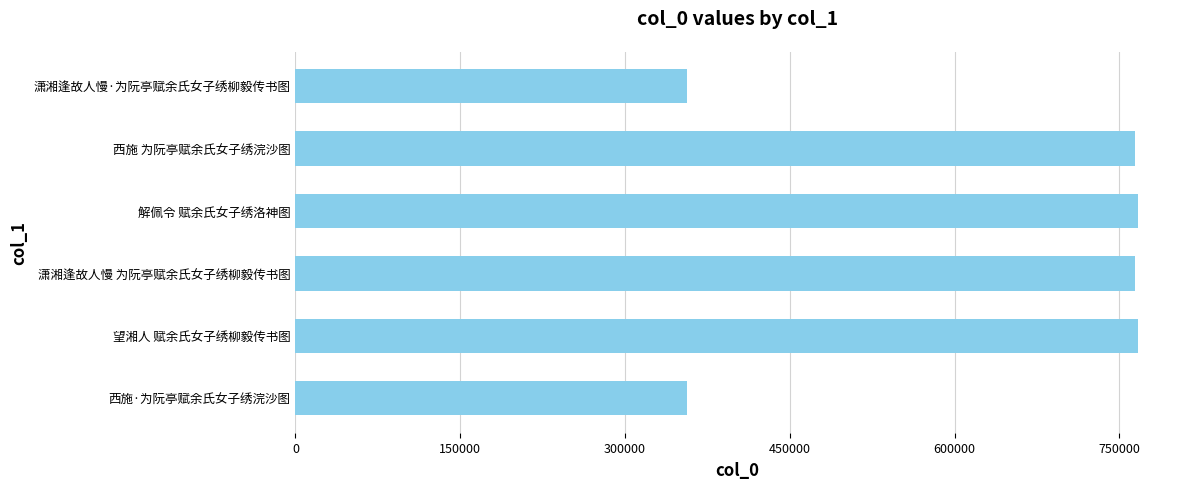

What is the ratio of the value at 潇湘逢故人慢·为阮亭赋余氏女子绣柳毅传书图 to the value at 解佩令 赋余氏女子绣洛神图?

0.5